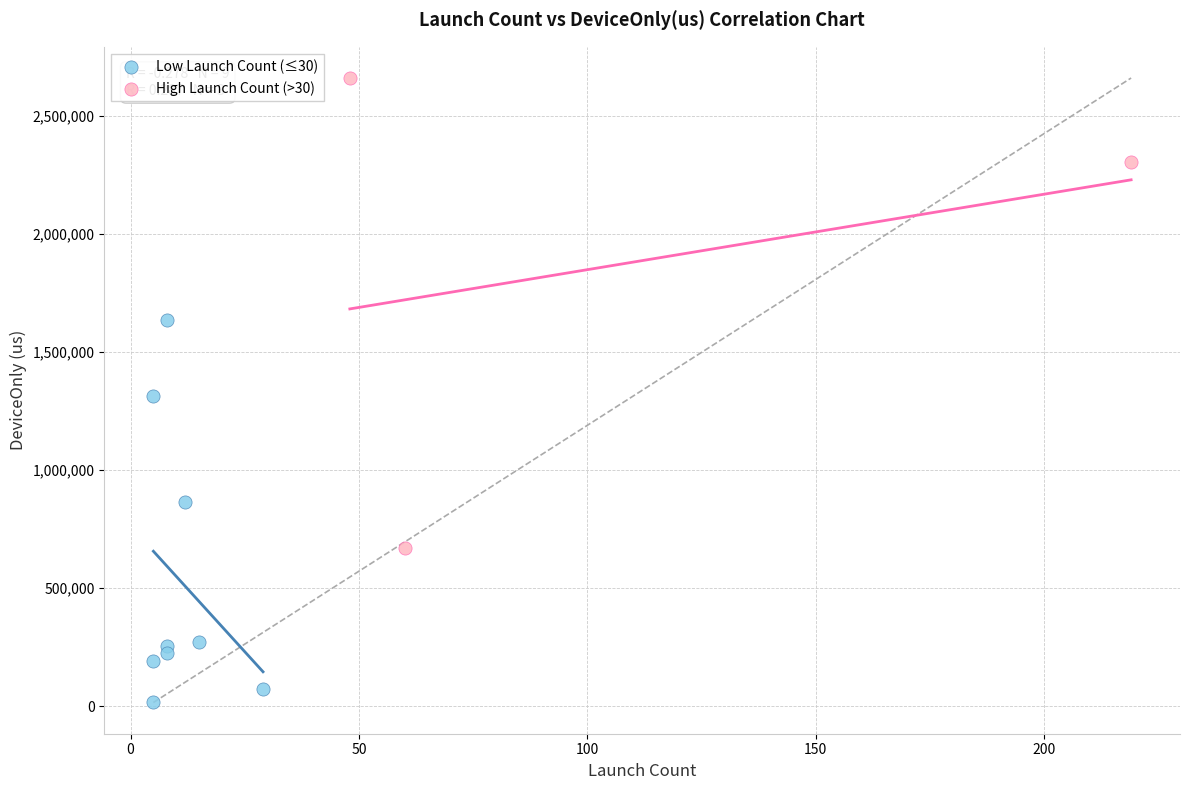

Which series has the largest Y range (max minus min)?

High Launch Count (>30)